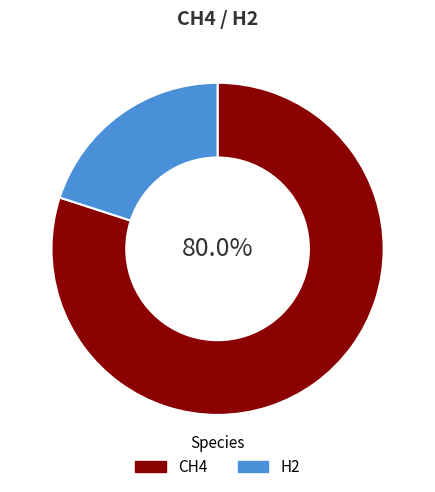

Rank the categories by value from lowest to highest.

H2, CH4